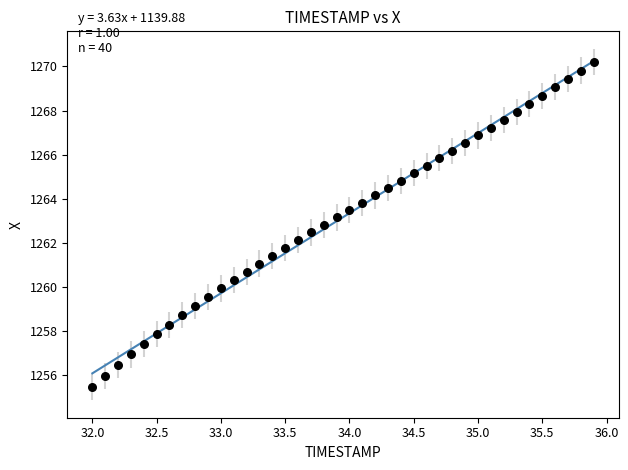

What is the range of Y values (max minus min)?

14.7